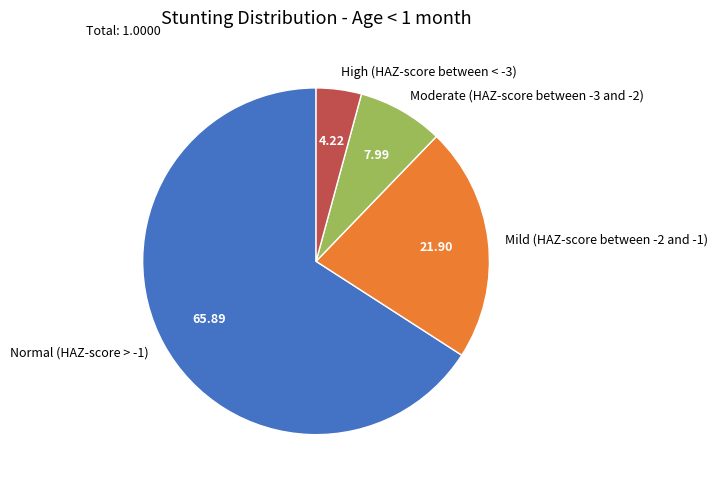

Rank the categories by value from highest to lowest.

Normal (HAZ-score > -1), Mild (HAZ-score between -2 and -1), Moderate (HAZ-score between -3 and -2), High (HAZ-score between < -3)